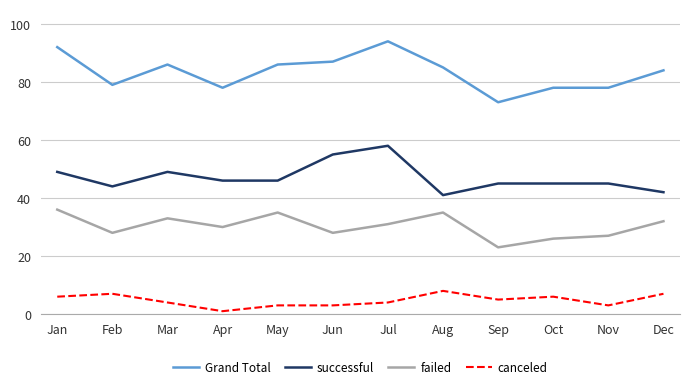

How many lines are shown in the chart?

4